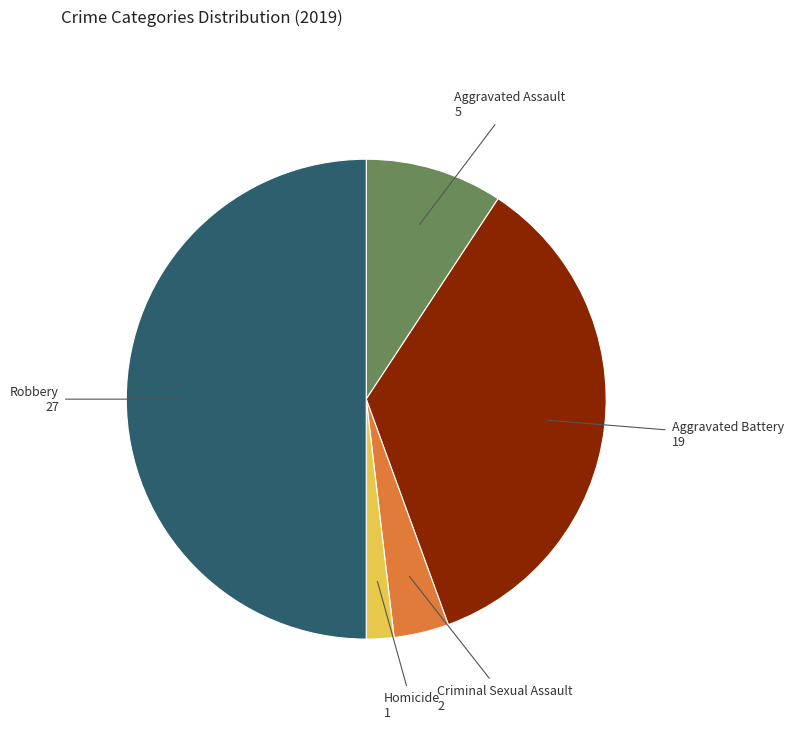

Which slice is the smallest?

Homicide